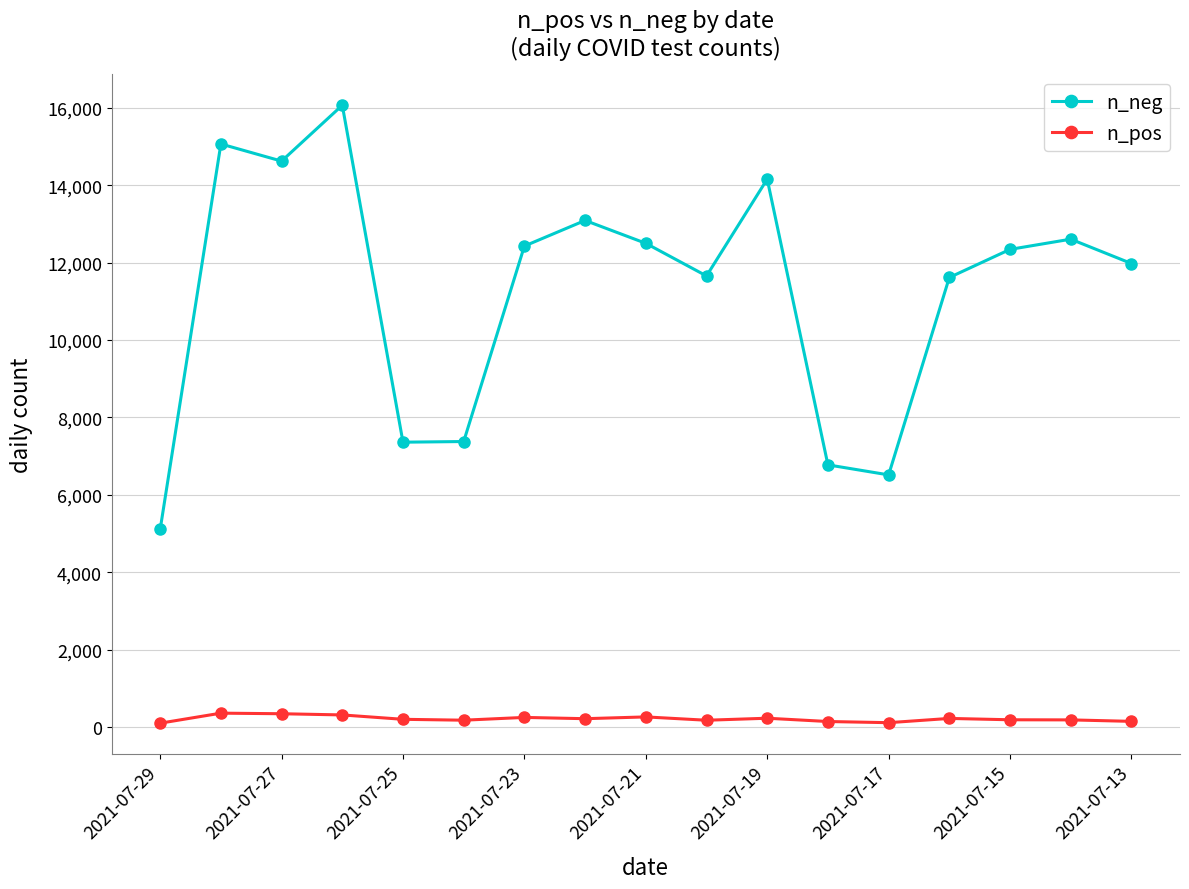

True or false: n_pos and n_neg cross at least once.

False